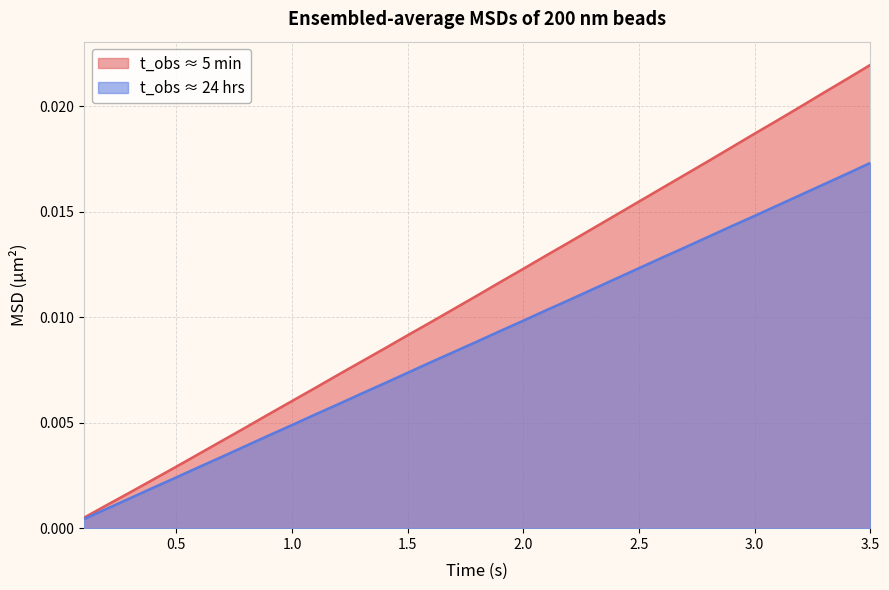

List the series in order of their overall mean, lowest first.

t_obs ≈ 24 hrs, t_obs ≈ 5 min